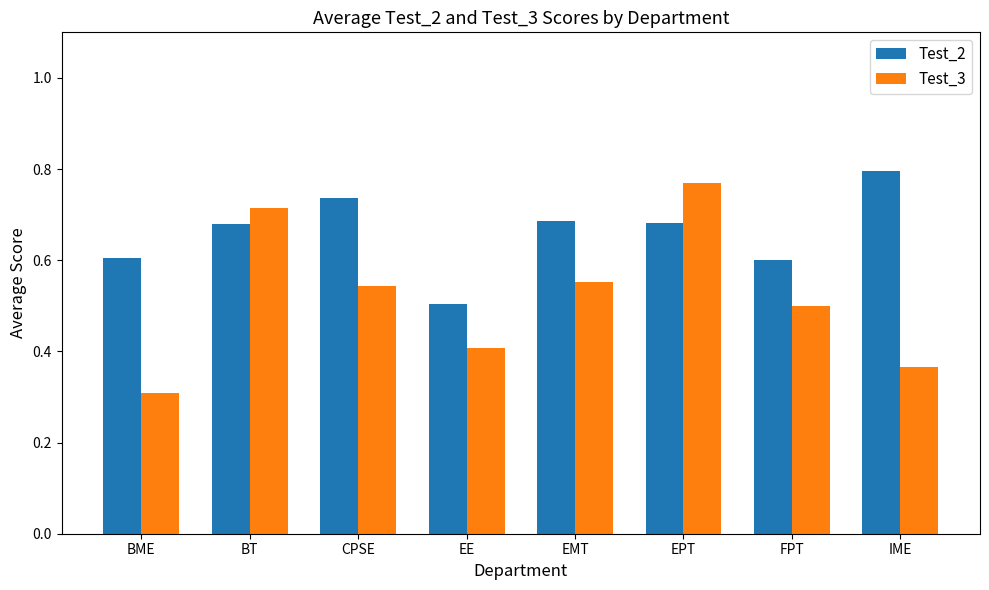

Rank the series at EE from highest to lowest value.

Test_2, Test_3